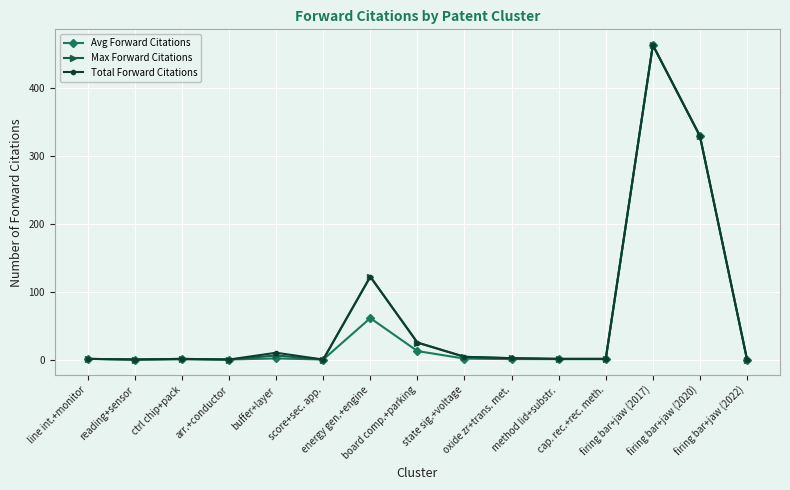

What is the maximum value shown in the chart?

463.0